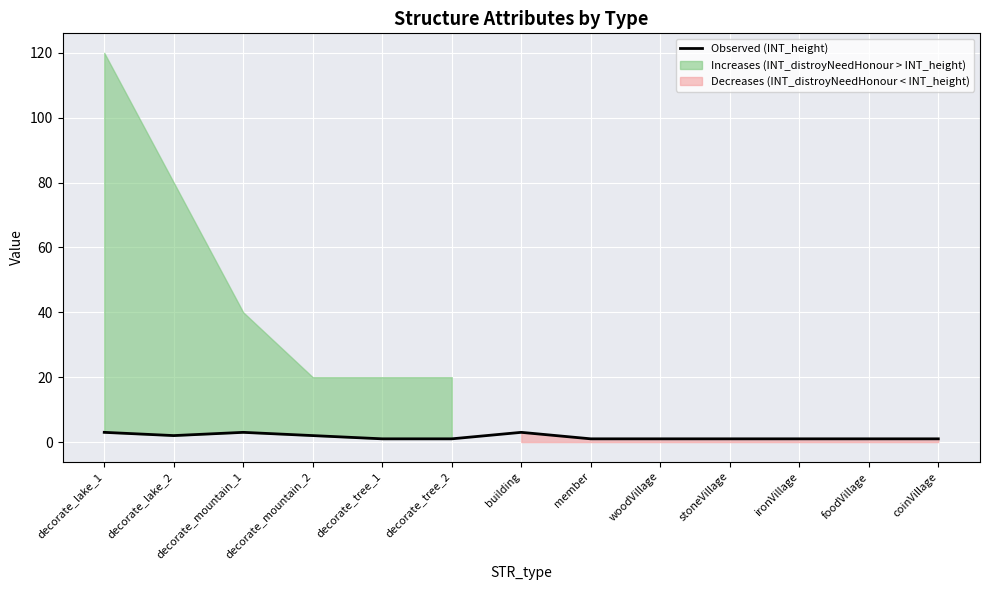

How many lines are shown in the chart?

1